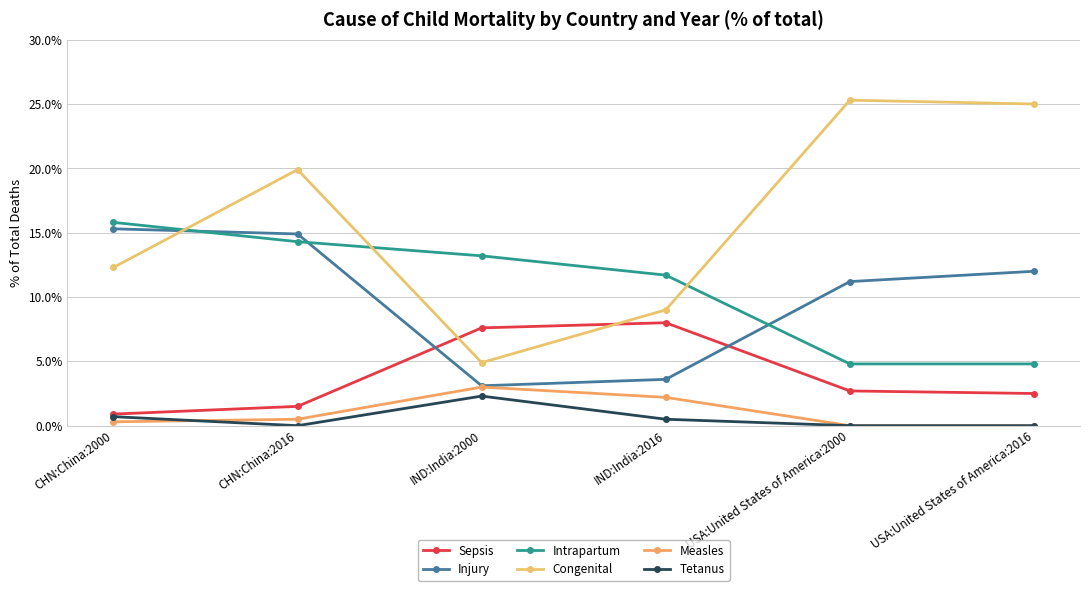

At how many categories does at least one series exceed 15?

4